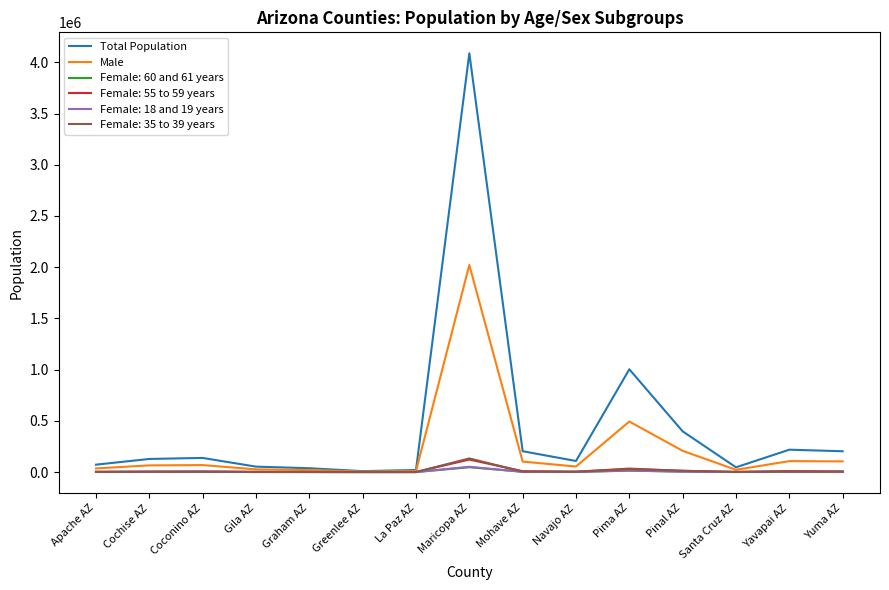

Is this an area chart (filled region under the line)?

No